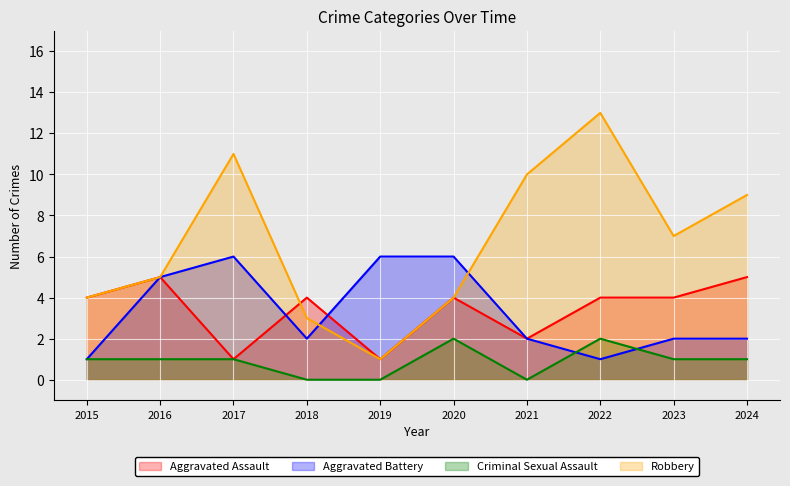

What are all the series names shown in the legend?

Aggravated Assault, Aggravated Battery, Criminal Sexual Assault, Robbery